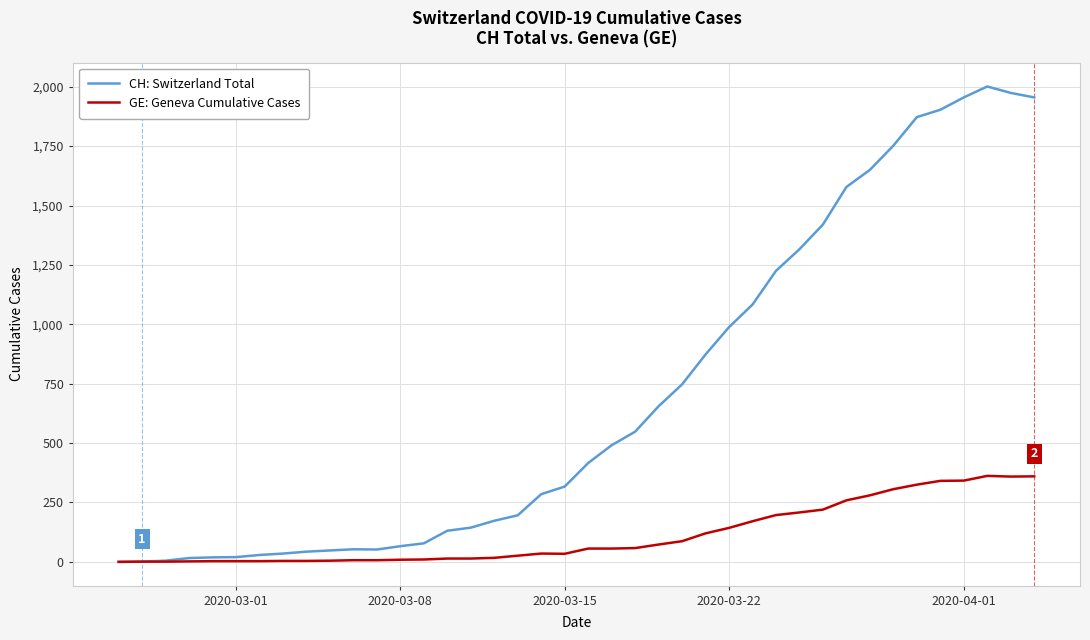

What is the maximum value for CH: Switzerland Total?

2001